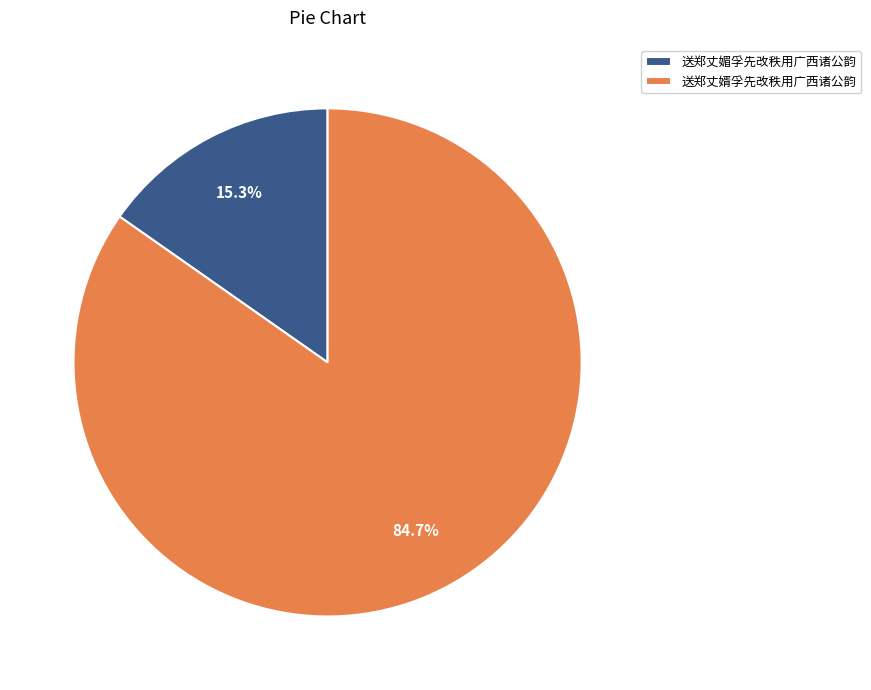

What portion of the pie excludes 送郑丈媚孚先改秩用广西诸公韵?

84.7%